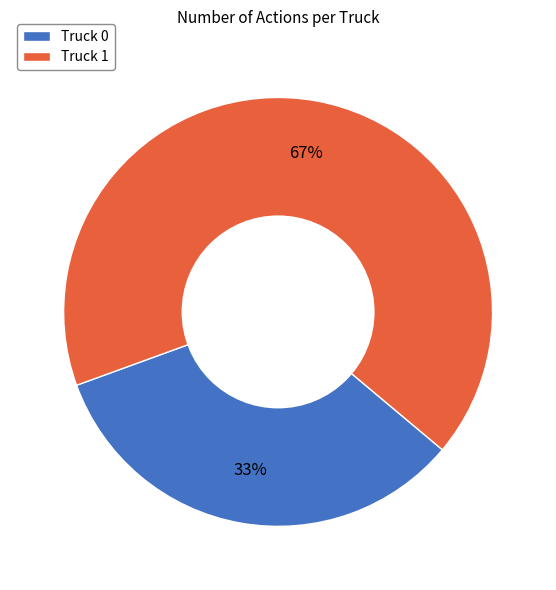

Do Truck 1 and Truck 0 together represent more than half of the pie?

Yes